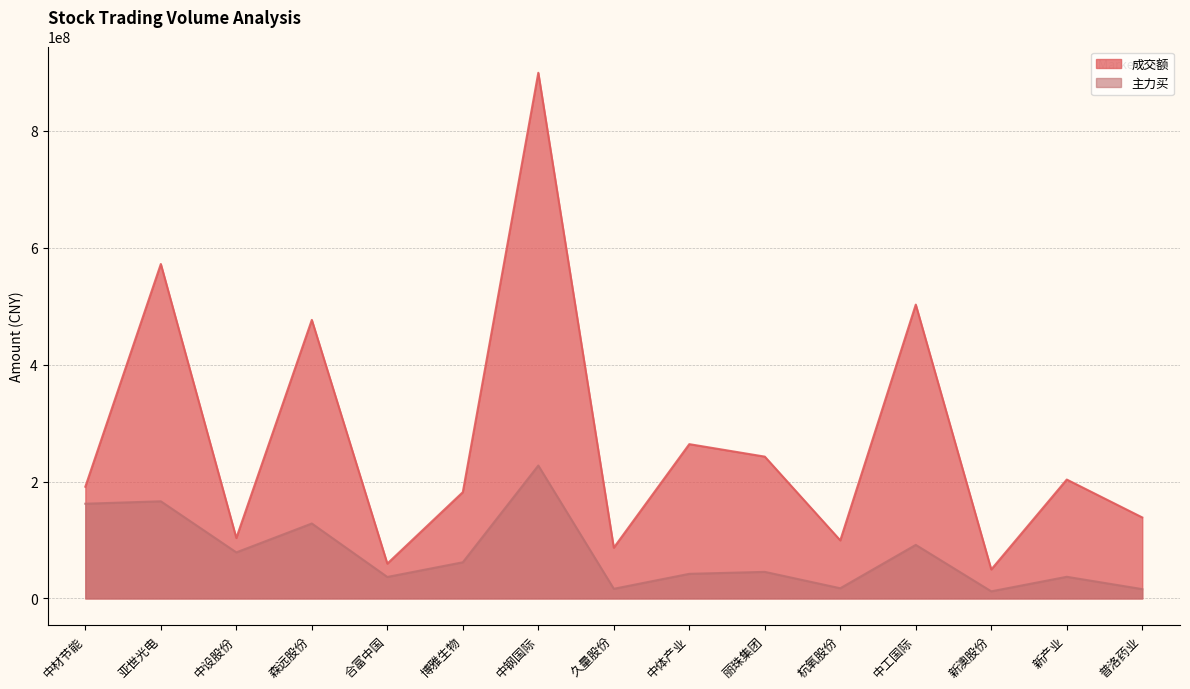

How many data points in 主力买 are above 45467919?

7